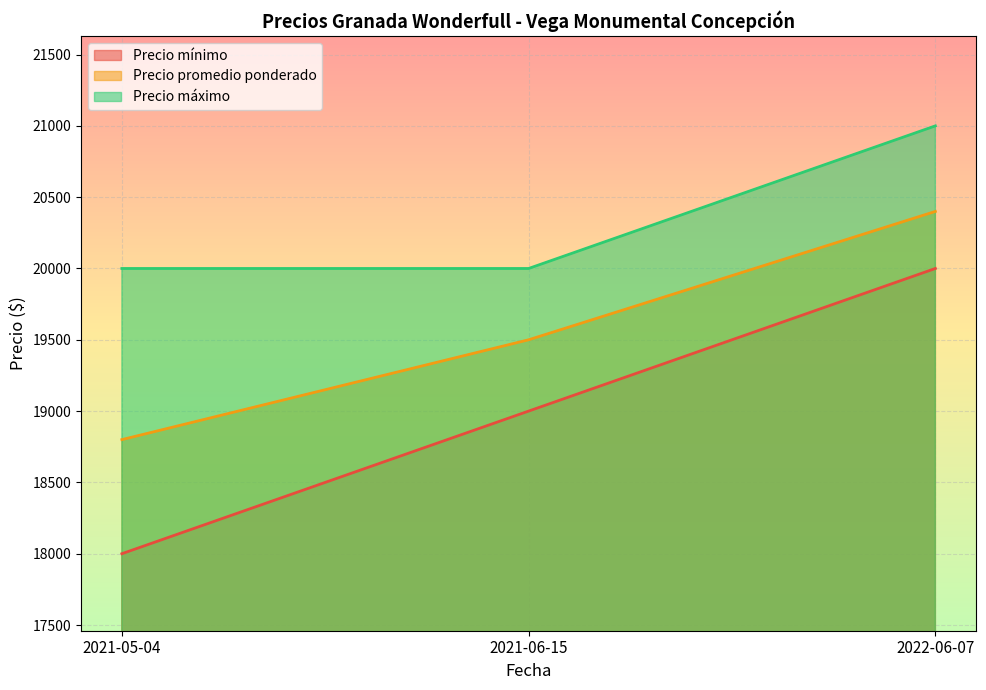

At which label is Precio mínimo closest to 19000?

2021-06-15